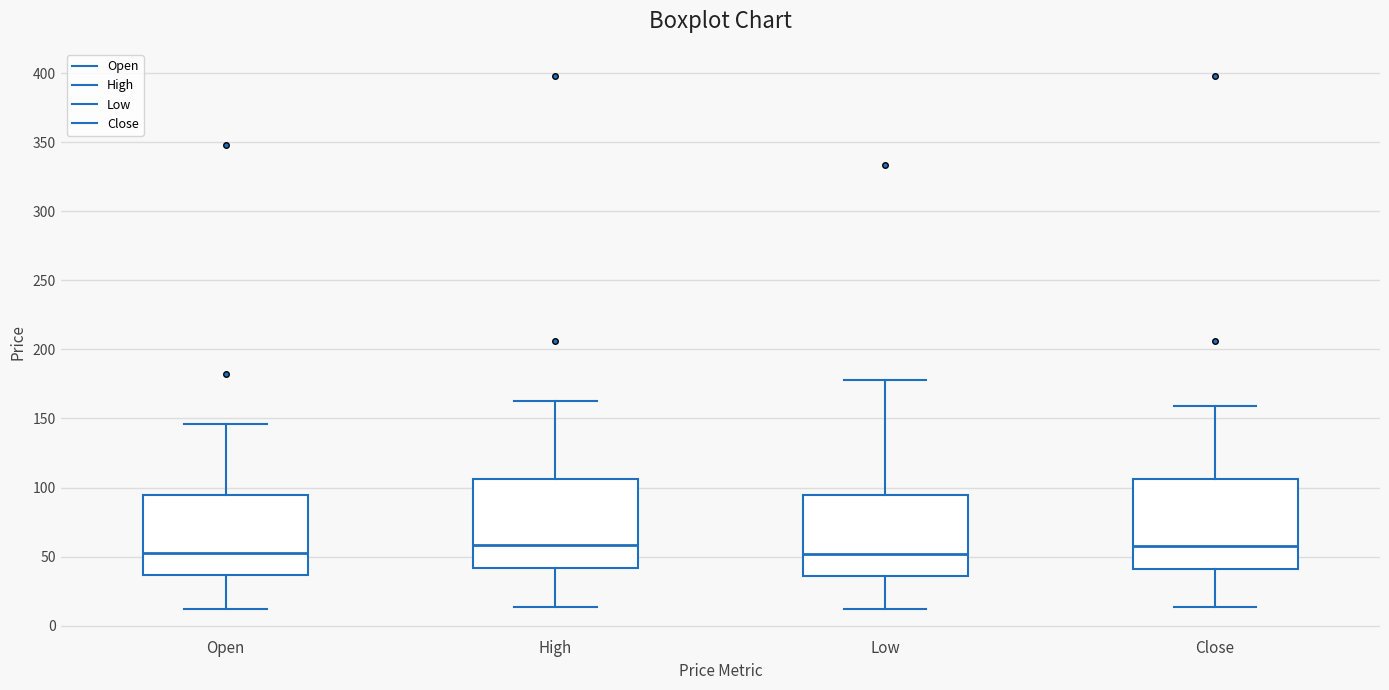

Where is the upper edge of the box for Close on the y-axis? The values are not printed on the chart, so give them approximately, as read against the axis.

105